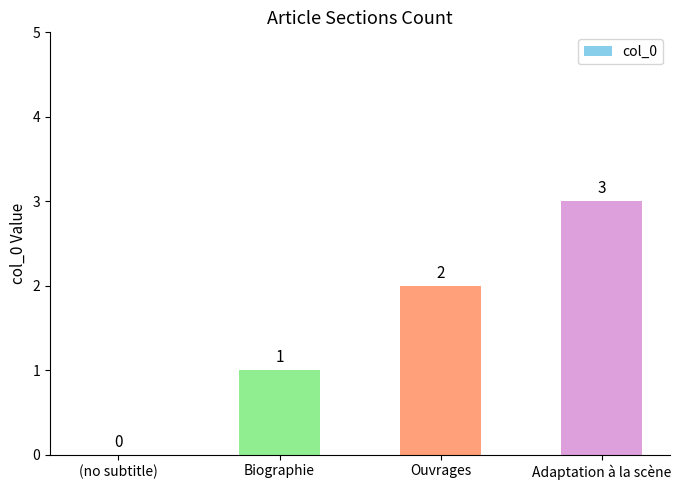

How many categories are shown in the chart?

4